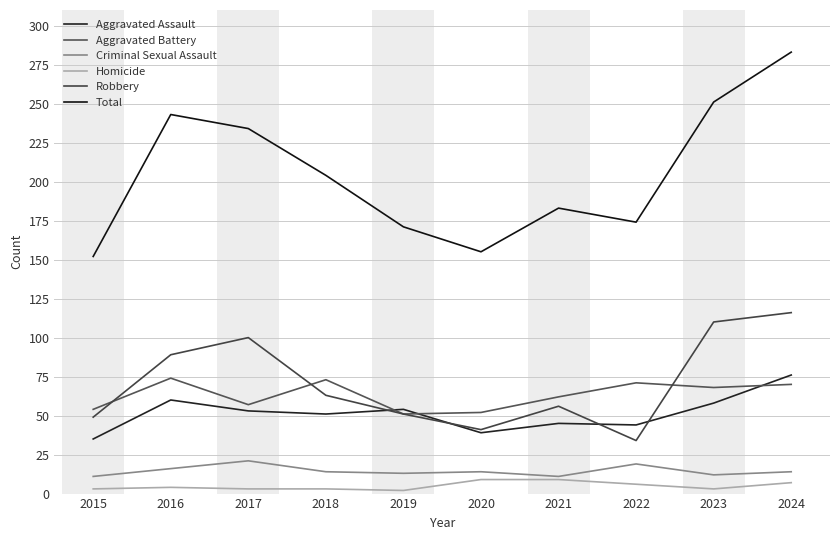

What is the sum of the Criminal Sexual Assault values at 2023 and 2019?

25